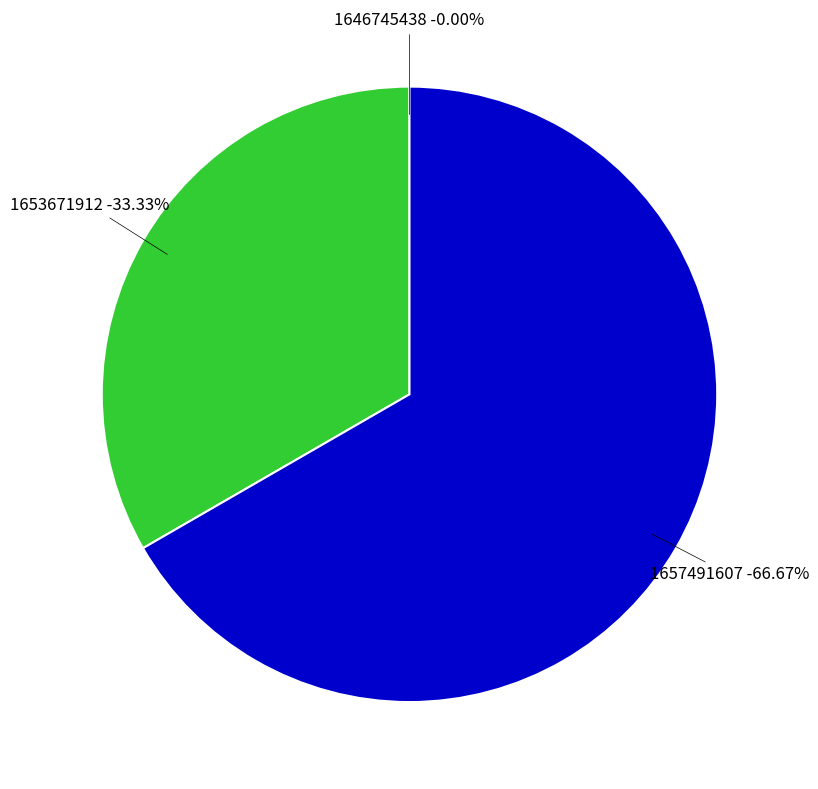

How many slices are in this pie chart?

3